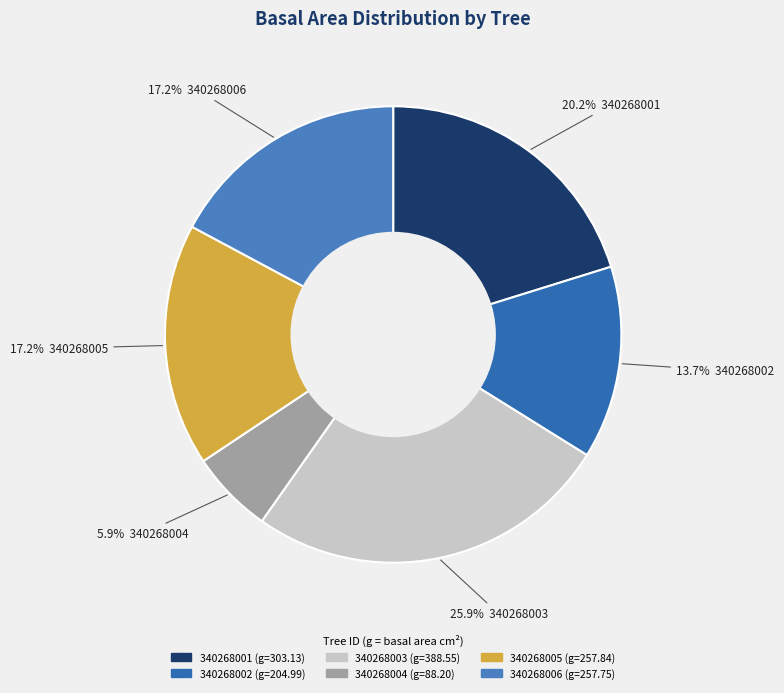

Is 340268004 the majority of the pie?

No